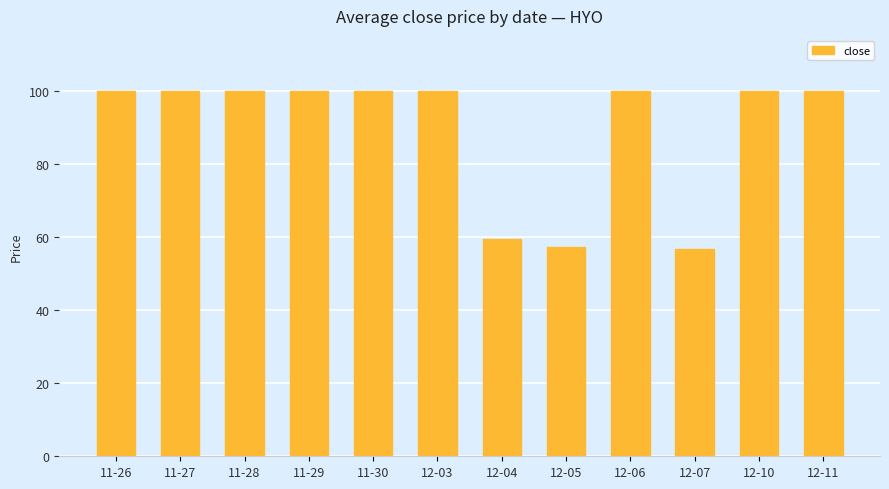

The value at 12-10 is 177.1. True or false?

False